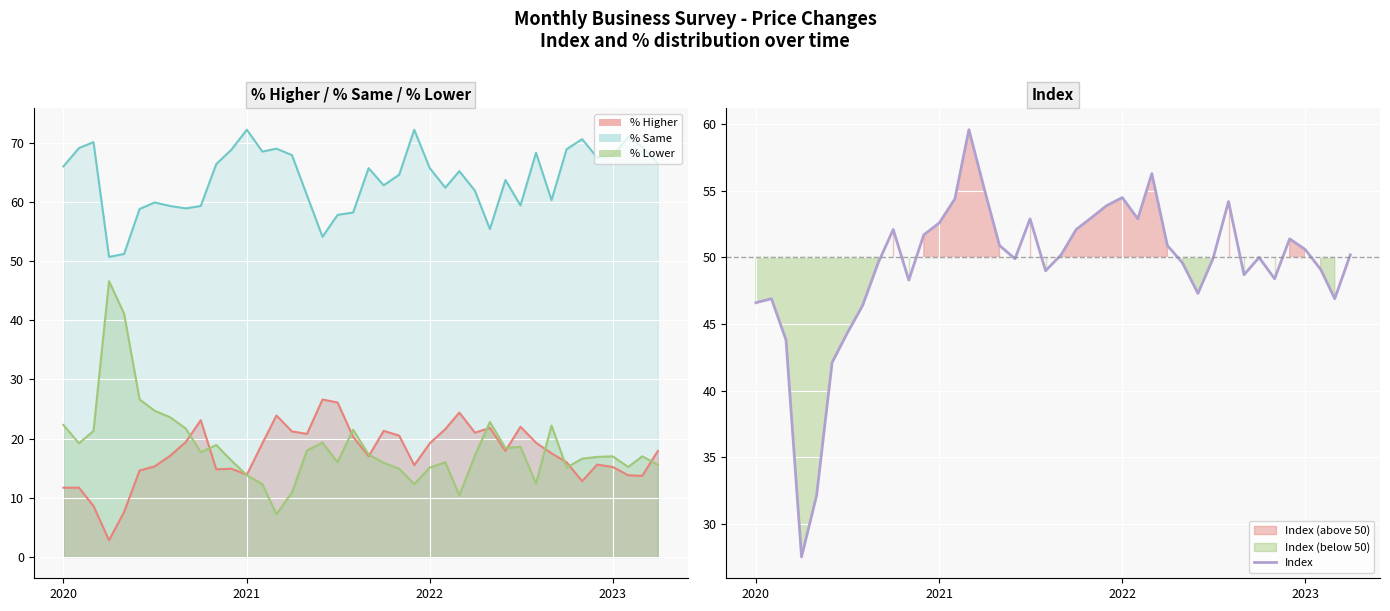

What is the minimum value for Index?

27.5